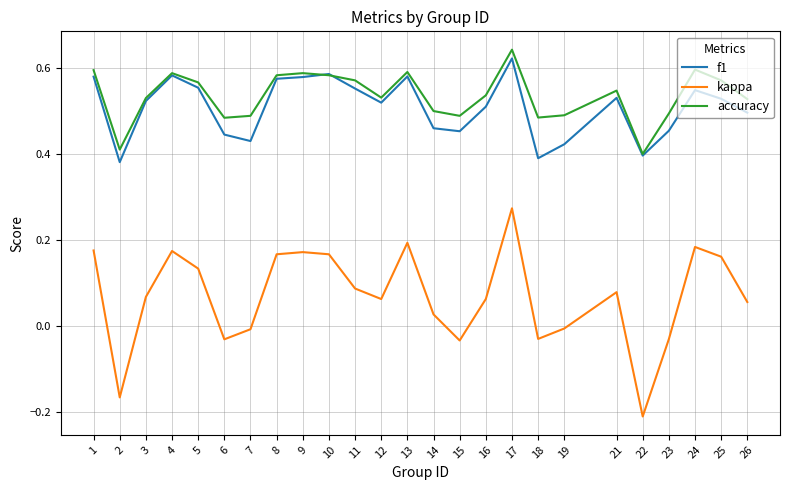

Does the chart have visible grid lines?

Yes